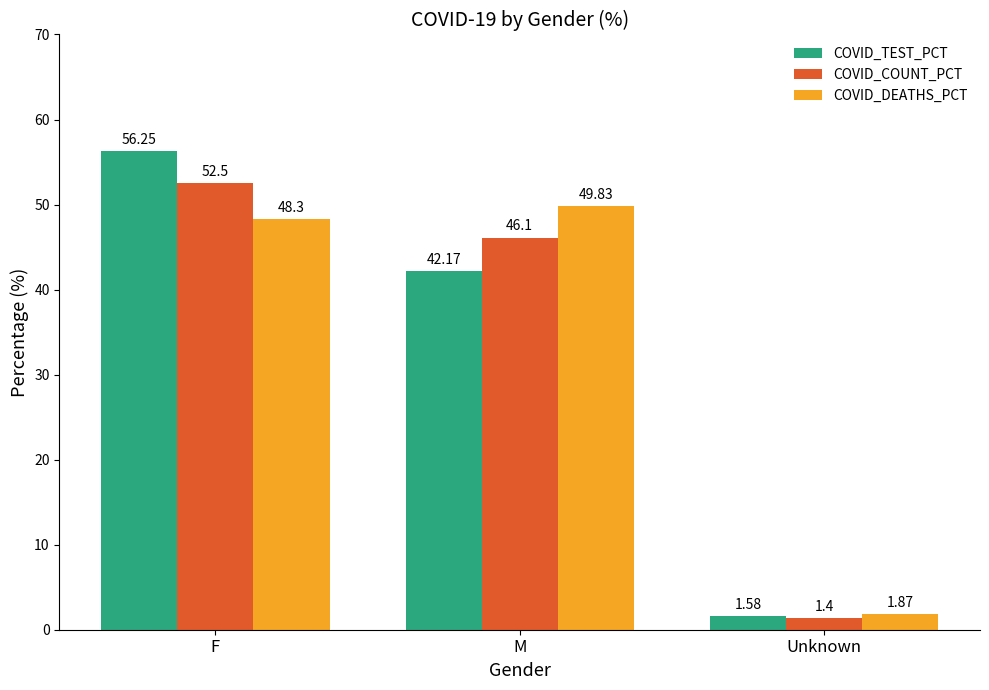

What position from the left is Unknown?

3